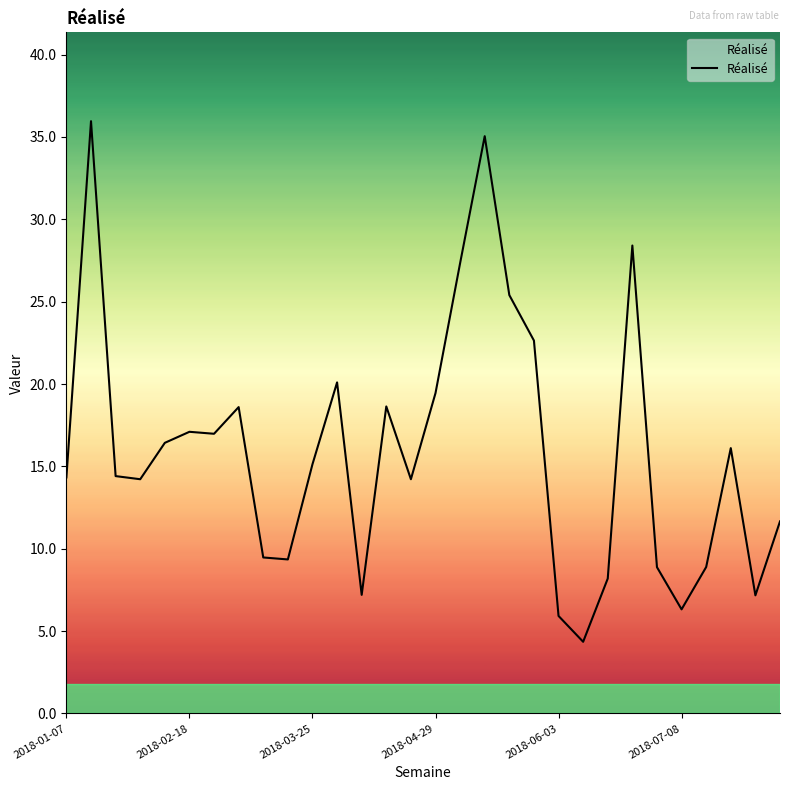

What is the greatest value displayed?

36.0